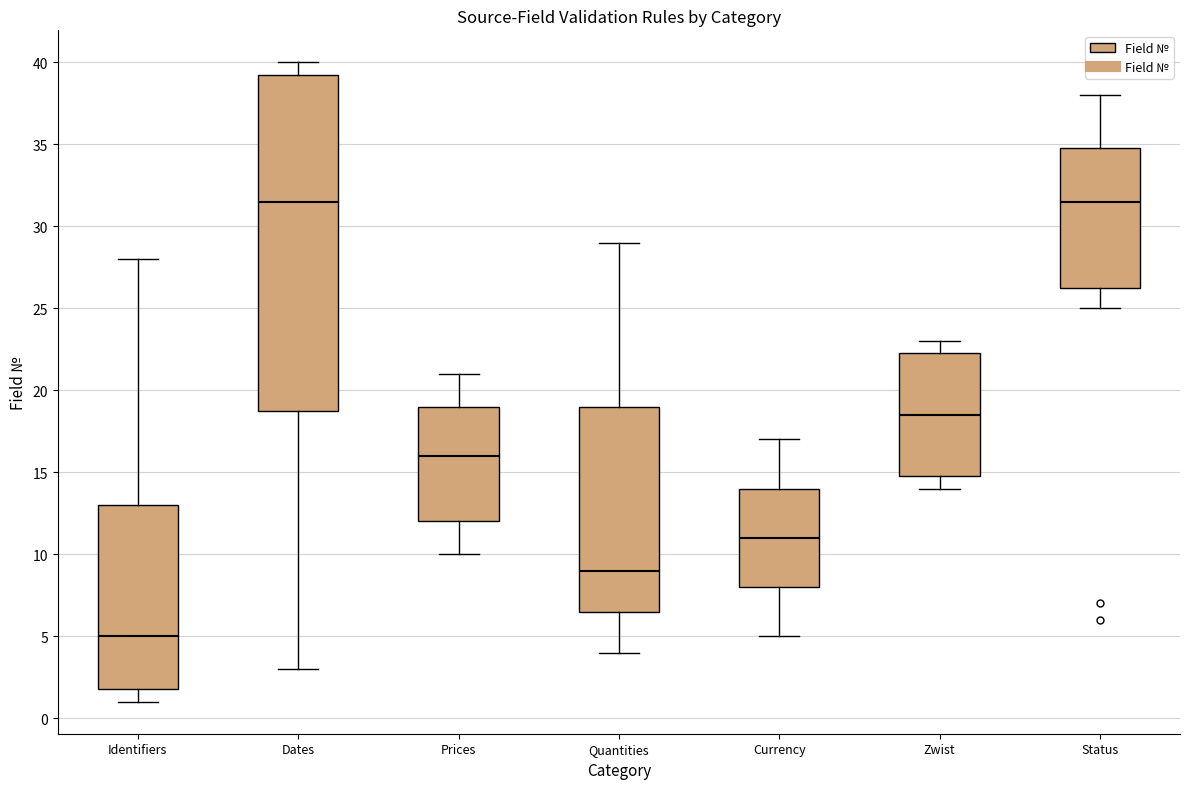

Reading left to right, read every box against the y-axis: the position of its median line, the range the box covers, and the ends of its whiskers. The values are not printed on the chart, so give them approximately, as read against the axis.

Identifiers: median 5.0, box 2.0 to 13.0, whiskers 1.0 to 28.0
Dates: median 31.5, box 19.0 to 39.5, whiskers 3.0 to 40.0
Prices: median 16.0, box 12.0 to 19.0, whiskers 10.0 to 21.0
Quantities: median 9.0, box 6.5 to 19.0, whiskers 4.0 to 29.0
Currency: median 11.0, box 8.0 to 14.0, whiskers 5.0 to 17.0
Zwist: median 18.5, box 15.0 to 22.5, whiskers 14.0 to 23.0
Status: median 31.5, box 26.5 to 35.0, whiskers 25.0 to 38.0